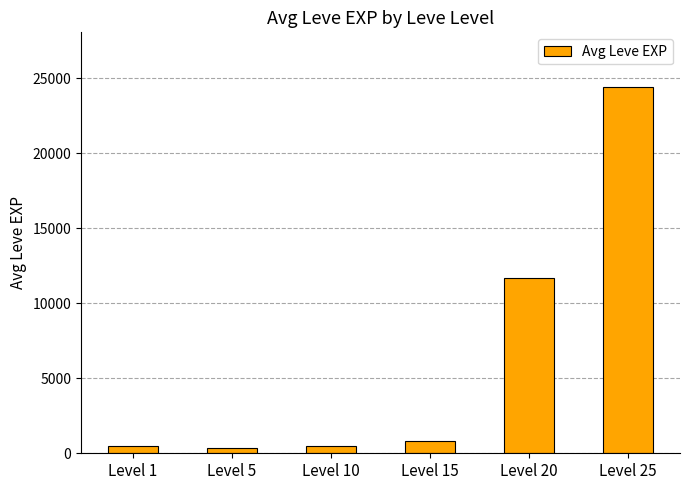

What is the greatest value displayed?

24386